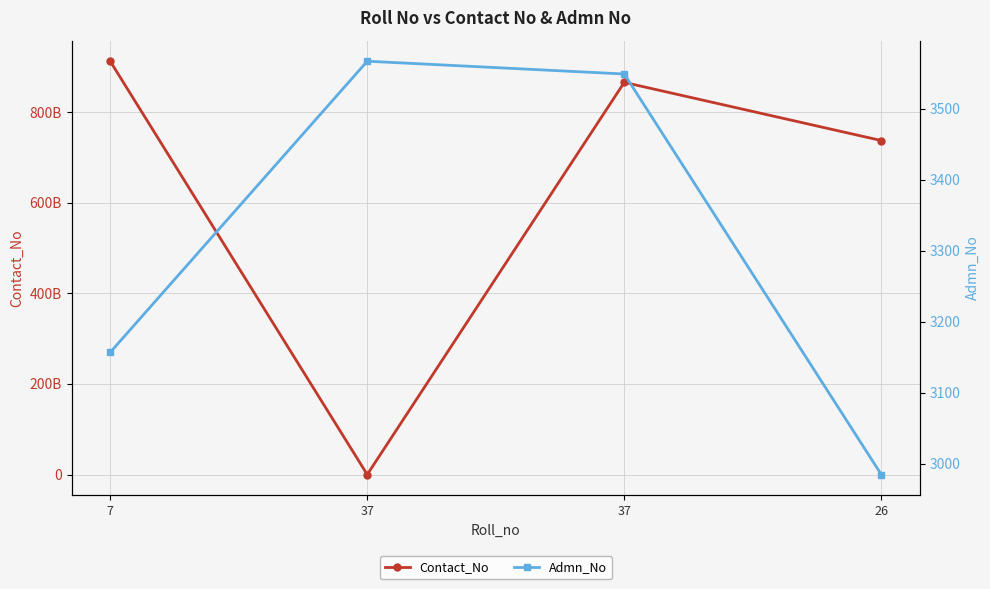

The value of Contact_No at 7 is 9117938026. True or false?

True